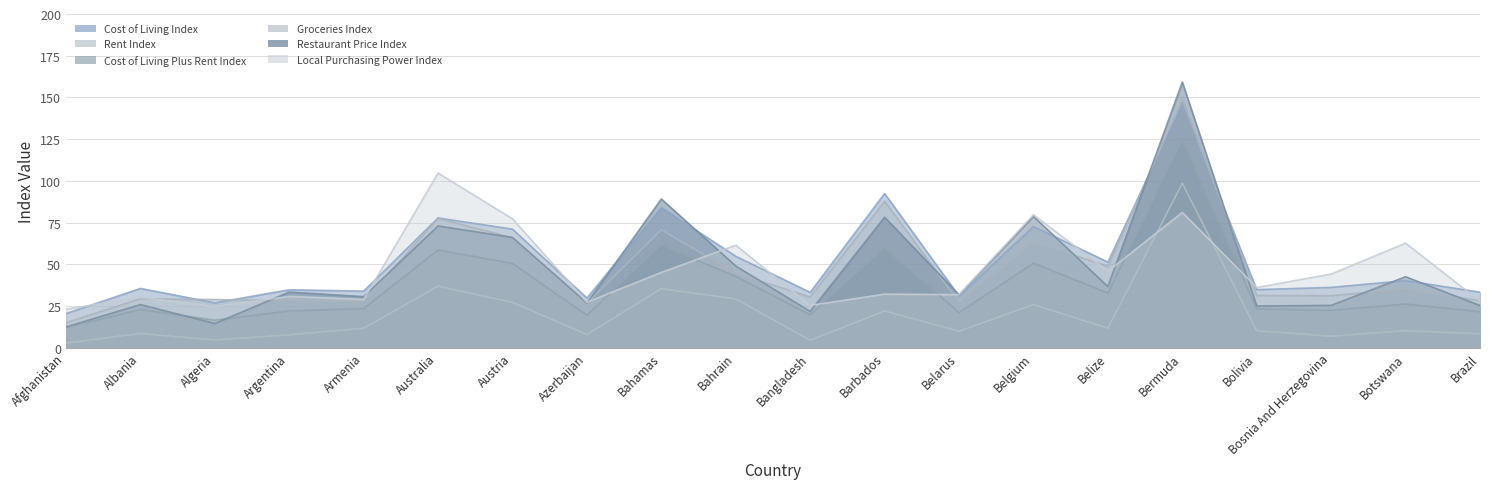

How many values in the Groceries Index series are below 31?

9